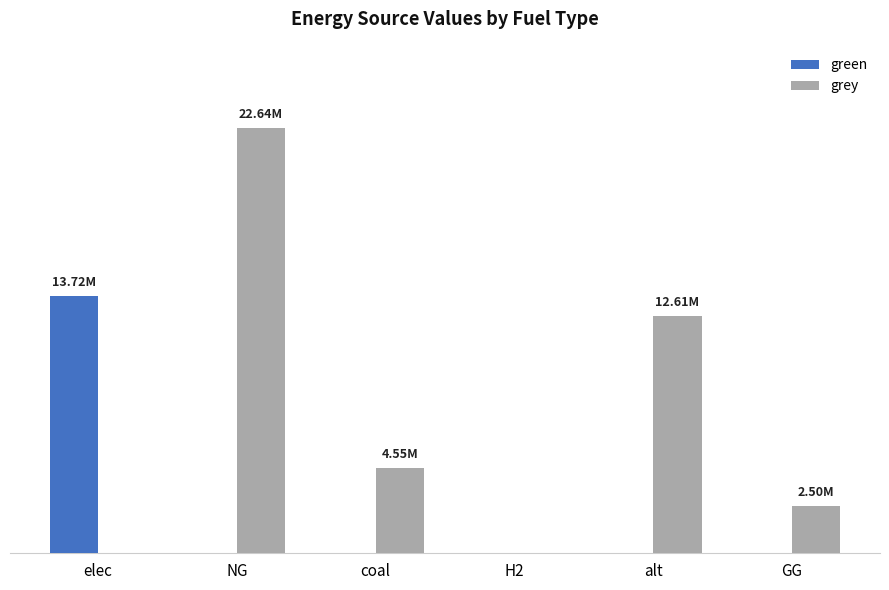

The green series shows -8005795.3 at coal. True or false?

False